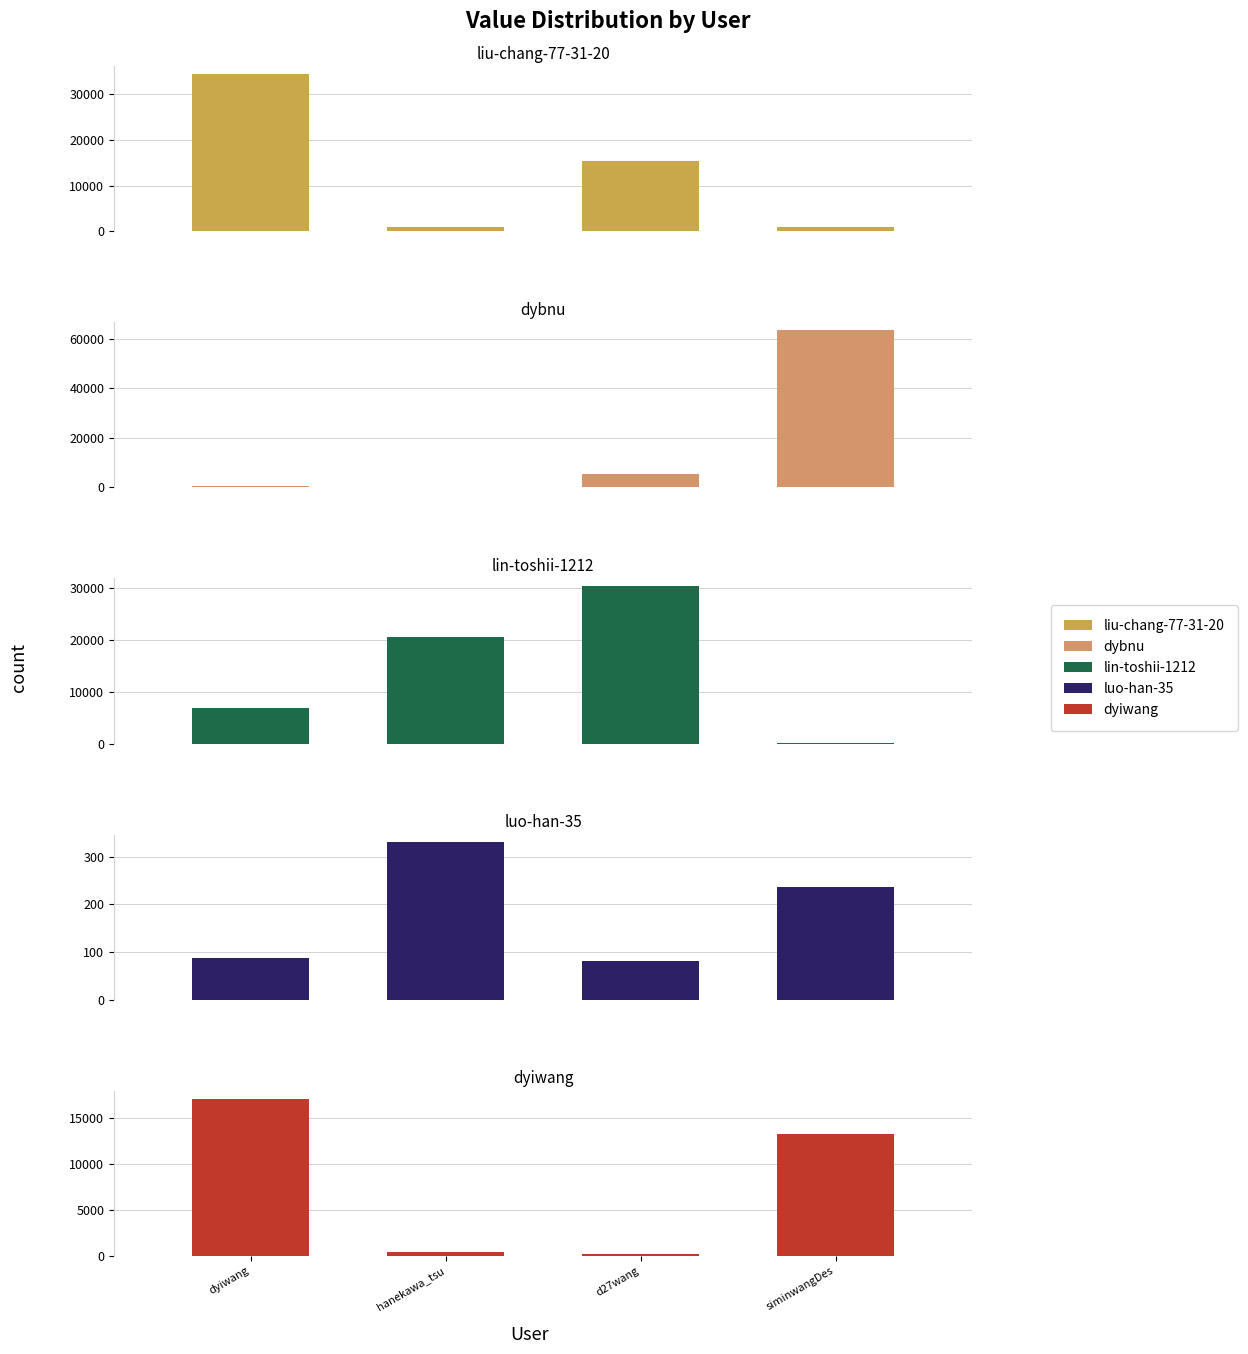

What is the difference between the maximum and second lowest values in the luo-han-35 series?

242